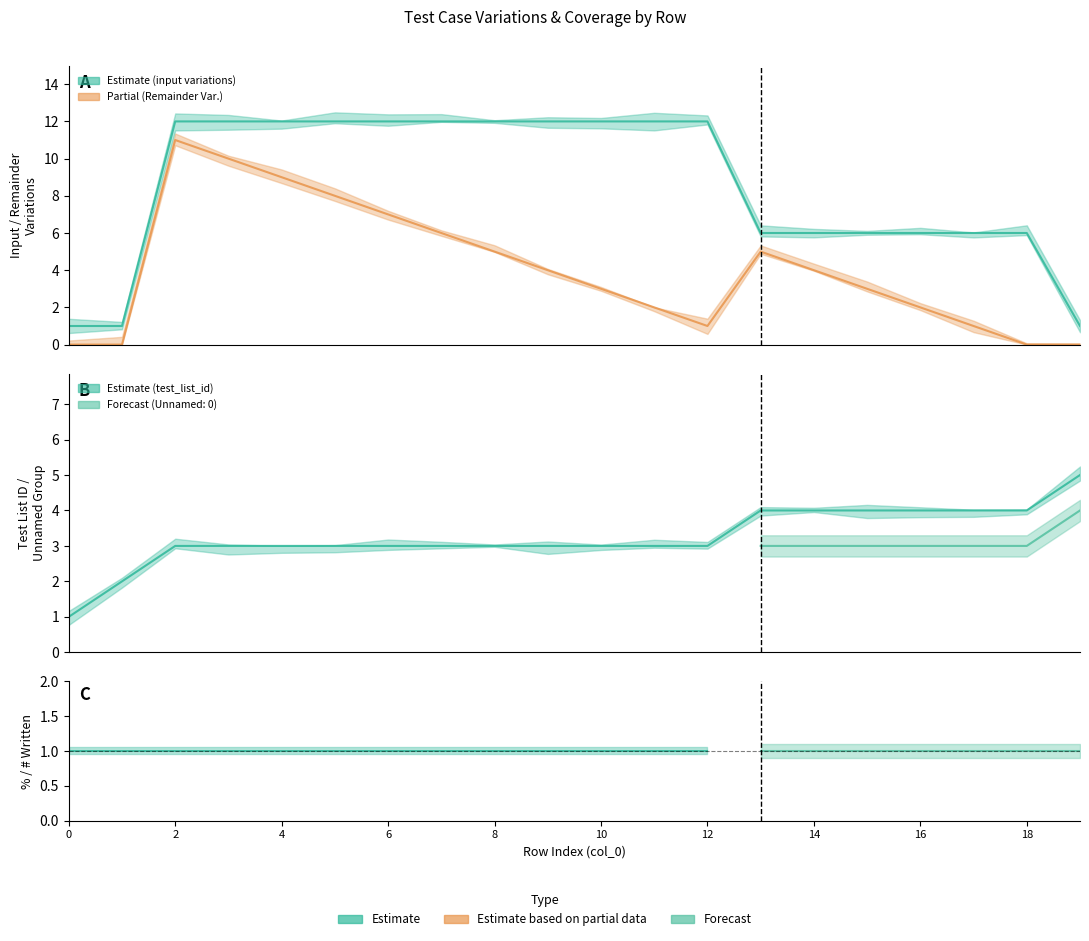

How many data points in Remainder Variations are less than 4?

10